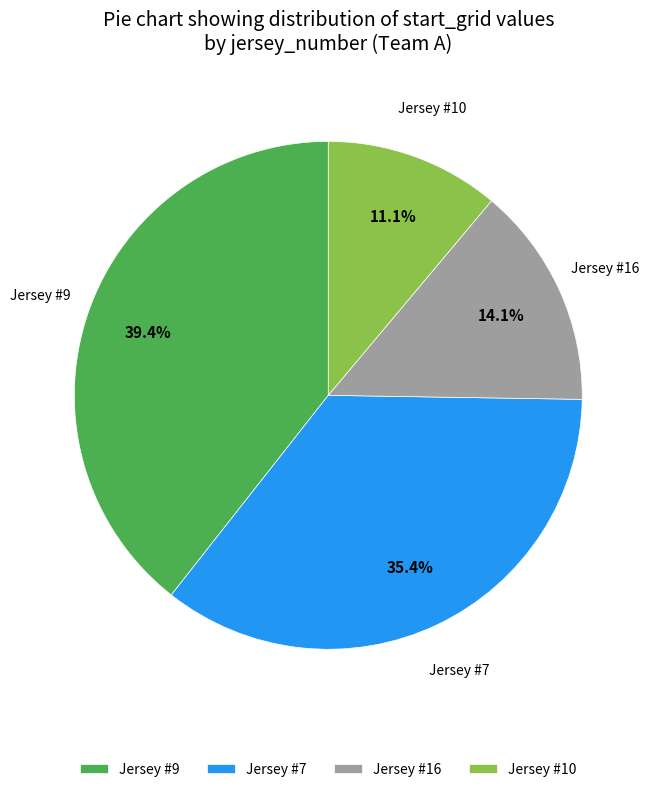

To the nearest percent, what is the average slice percentage?

25%